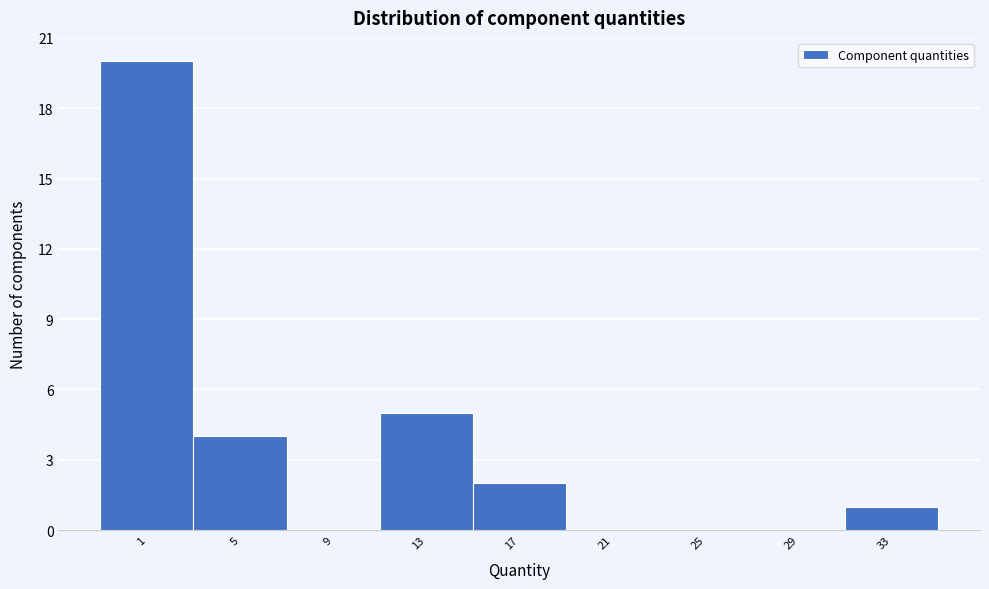

Reading left to right, extract all data points from this chart.

1=20	5=4	9=0	13=5	17=2	21=0	25=0	29=0	33=1